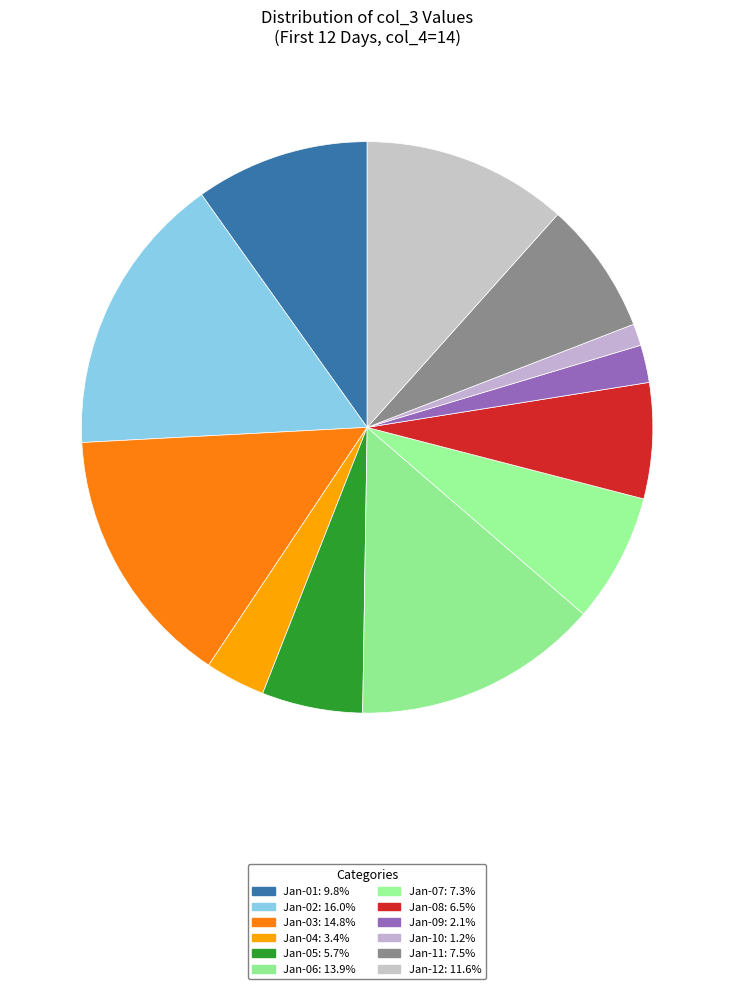

How many slices are in this pie chart?

12